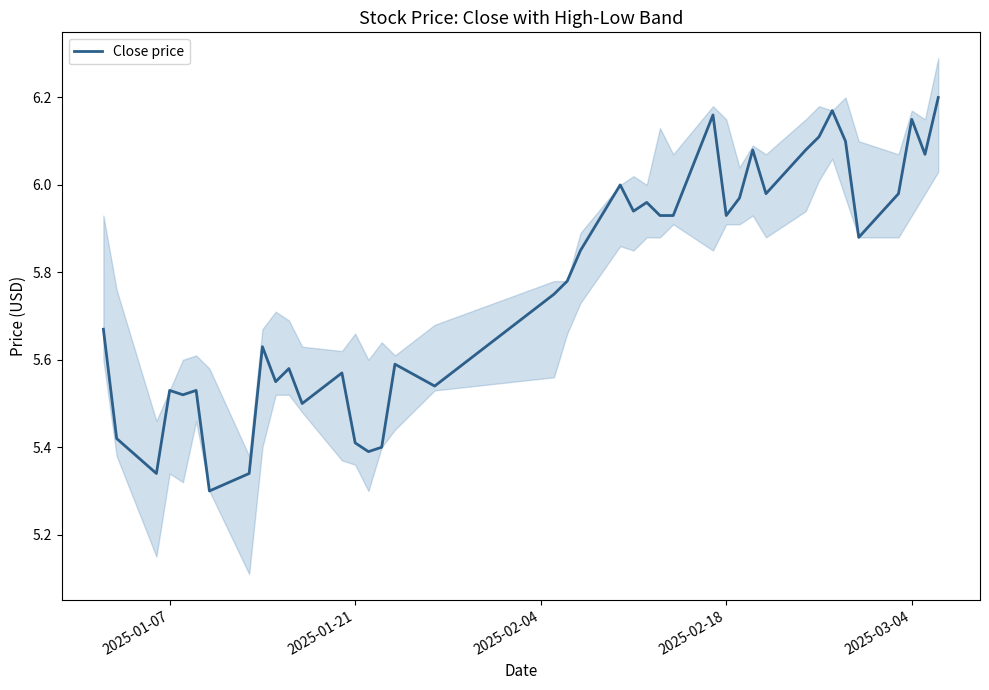

Is it true that the value at 2025-01-07 is 8.7?

False